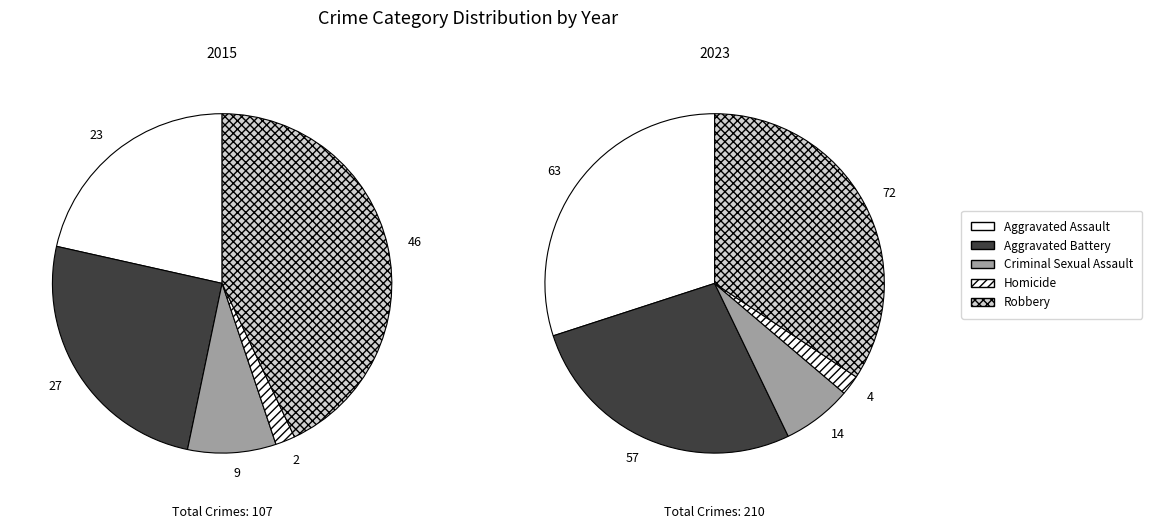

Count the number of slices in the pie.

5